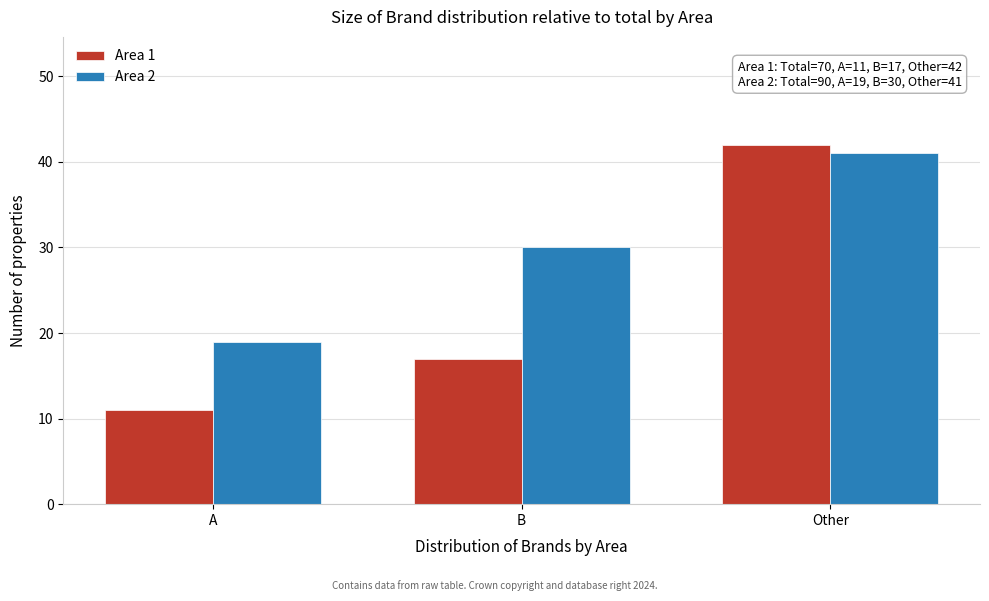

Reading right to left, extract all data points from this chart.

Area 1: 42	17	11
Area 2: 41	30	19